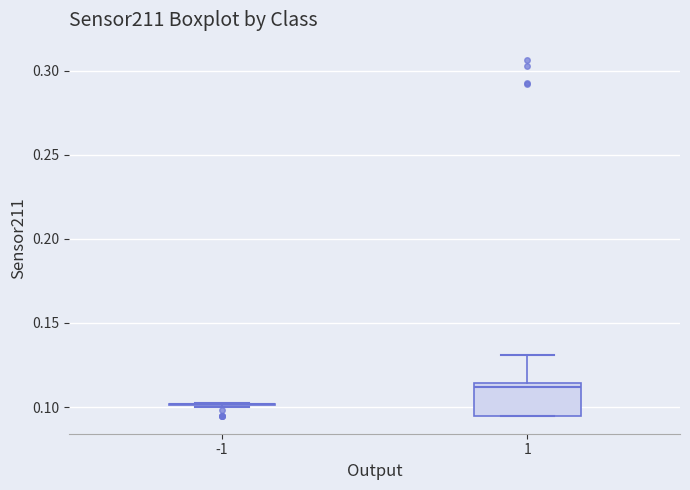

Reading left to right, transcribe this box plot: for each box, give where its median line is, the range the box spans, and where its two whiskers end, as read against the y-axis. The values are not printed on the chart, so give them approximately, as read against the axis.

-1: box collapsed to a line at 0.100, whiskers 0.100 to 0.105
1: median 0.110, box 0.095 to 0.115, whiskers 0.095 to 0.130